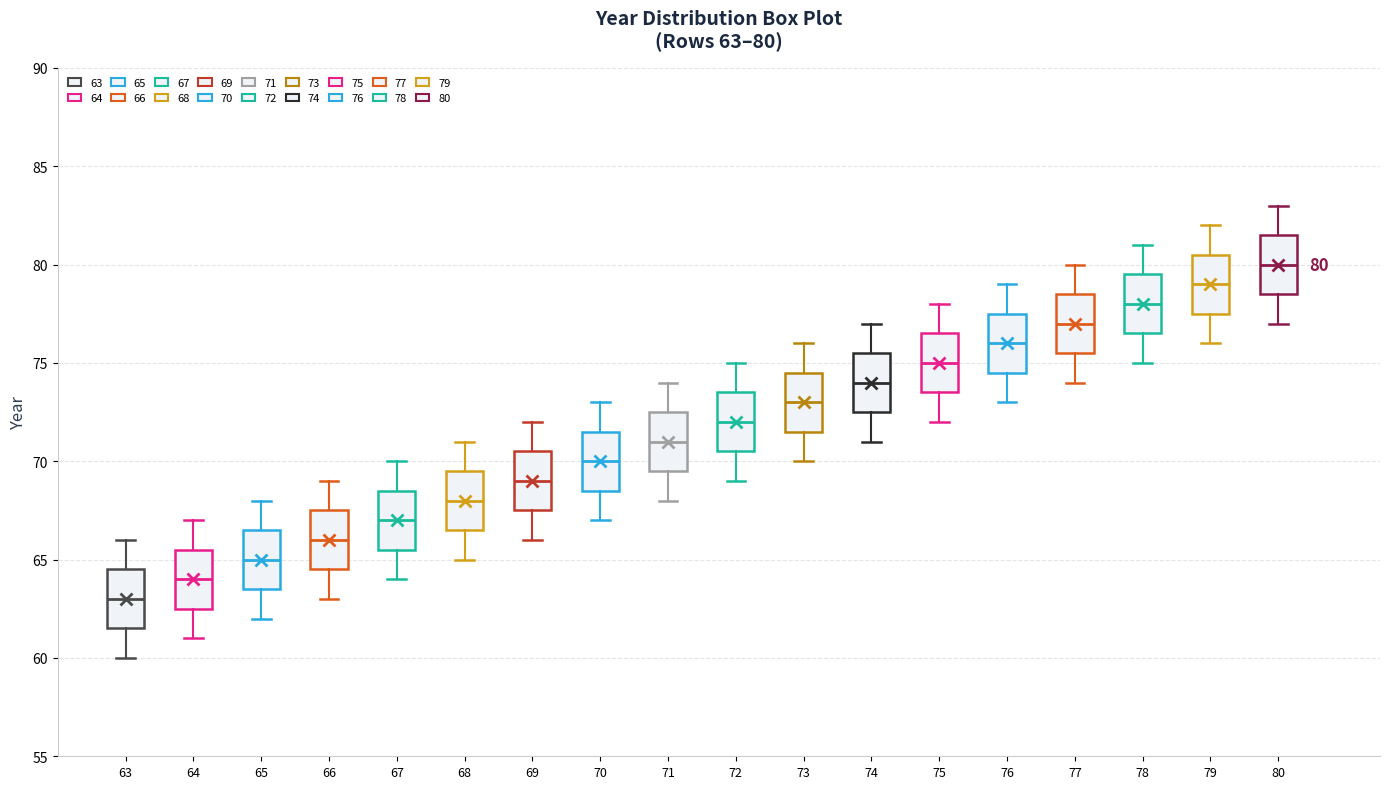

Which box's median line is the highest?

80